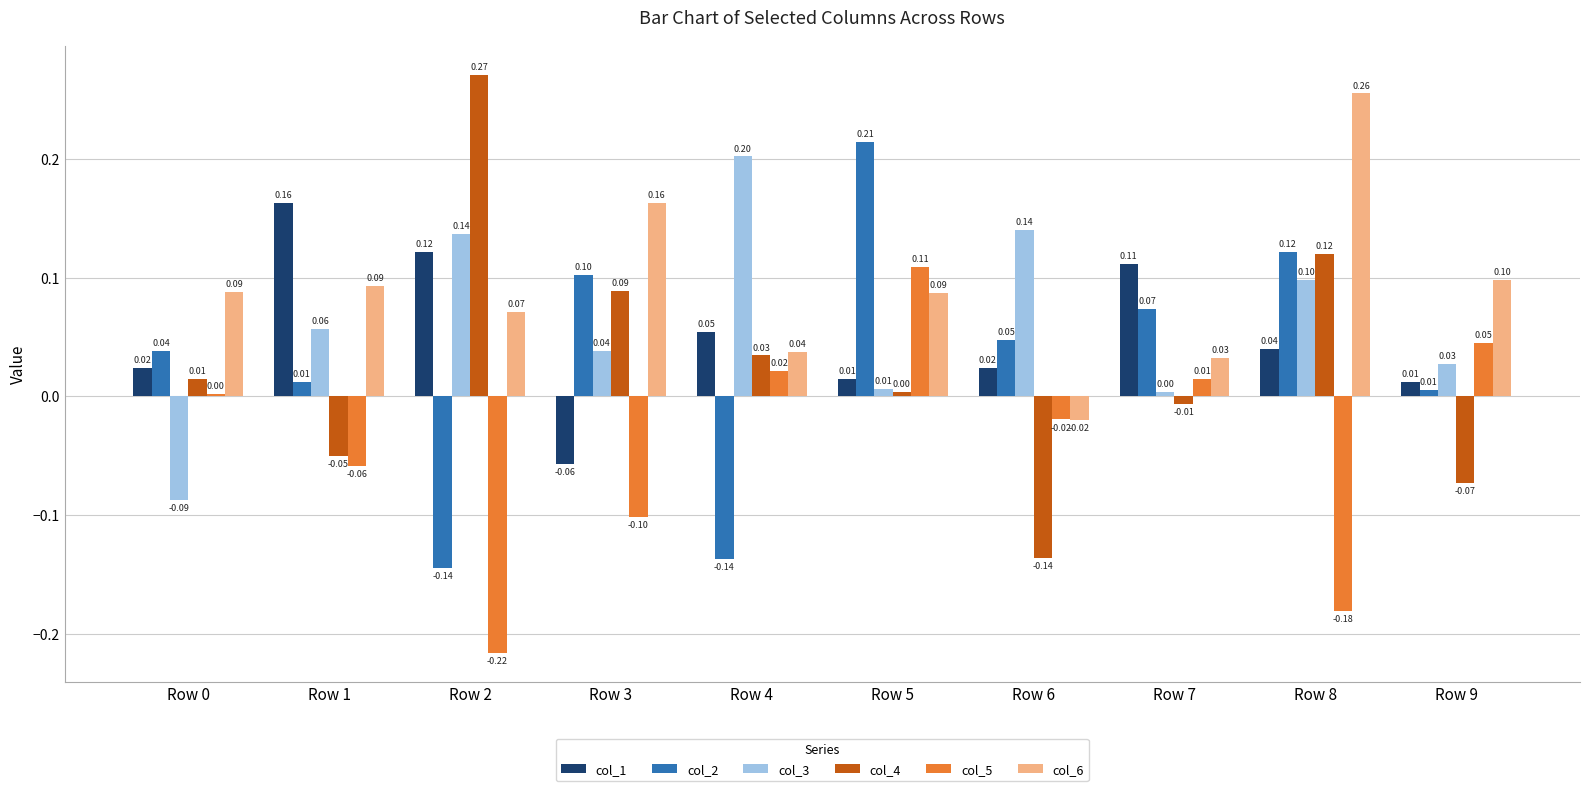

Is the value of col_6 at Row 1 greater than the value of col_3 at Row 9?

Yes